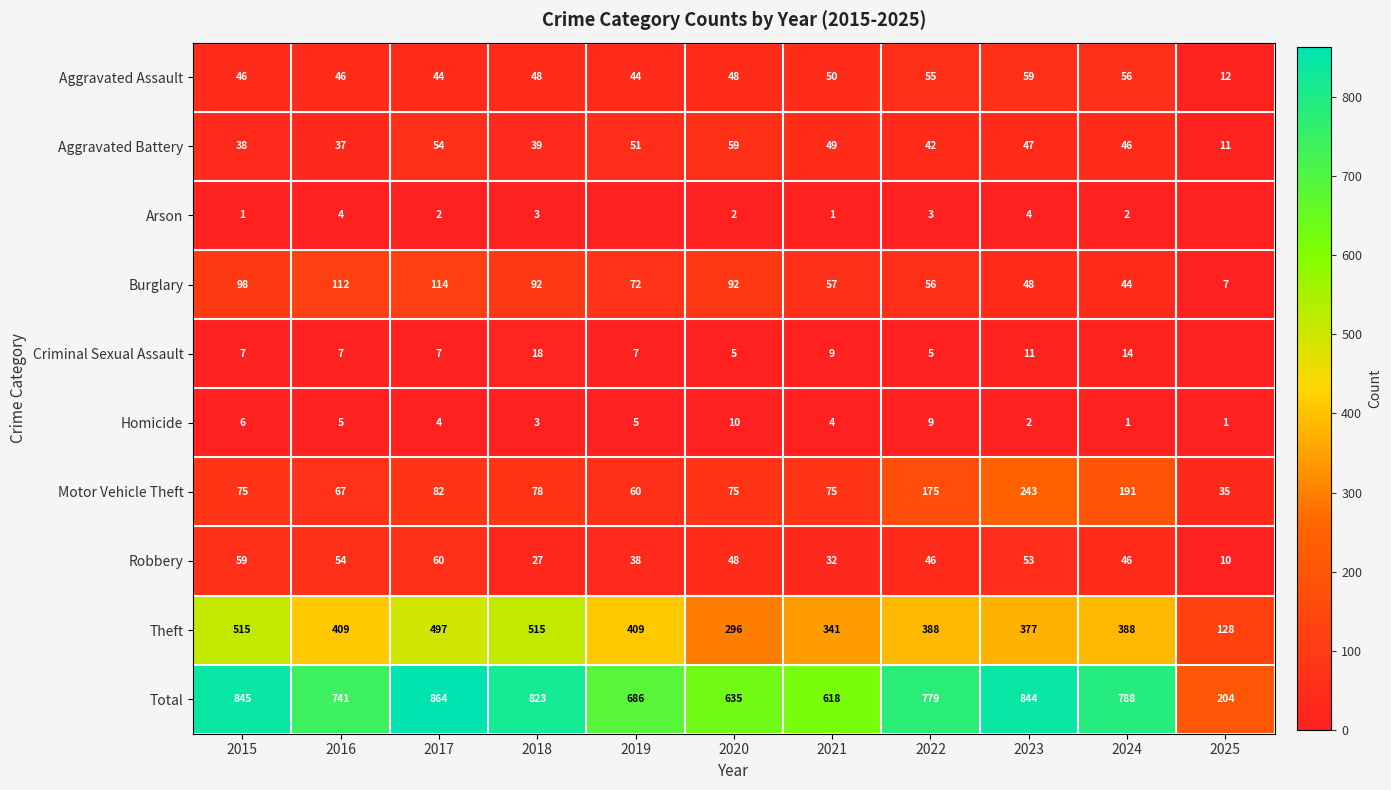

What is the sum of the Burglary values at 2019 and 2018?

164